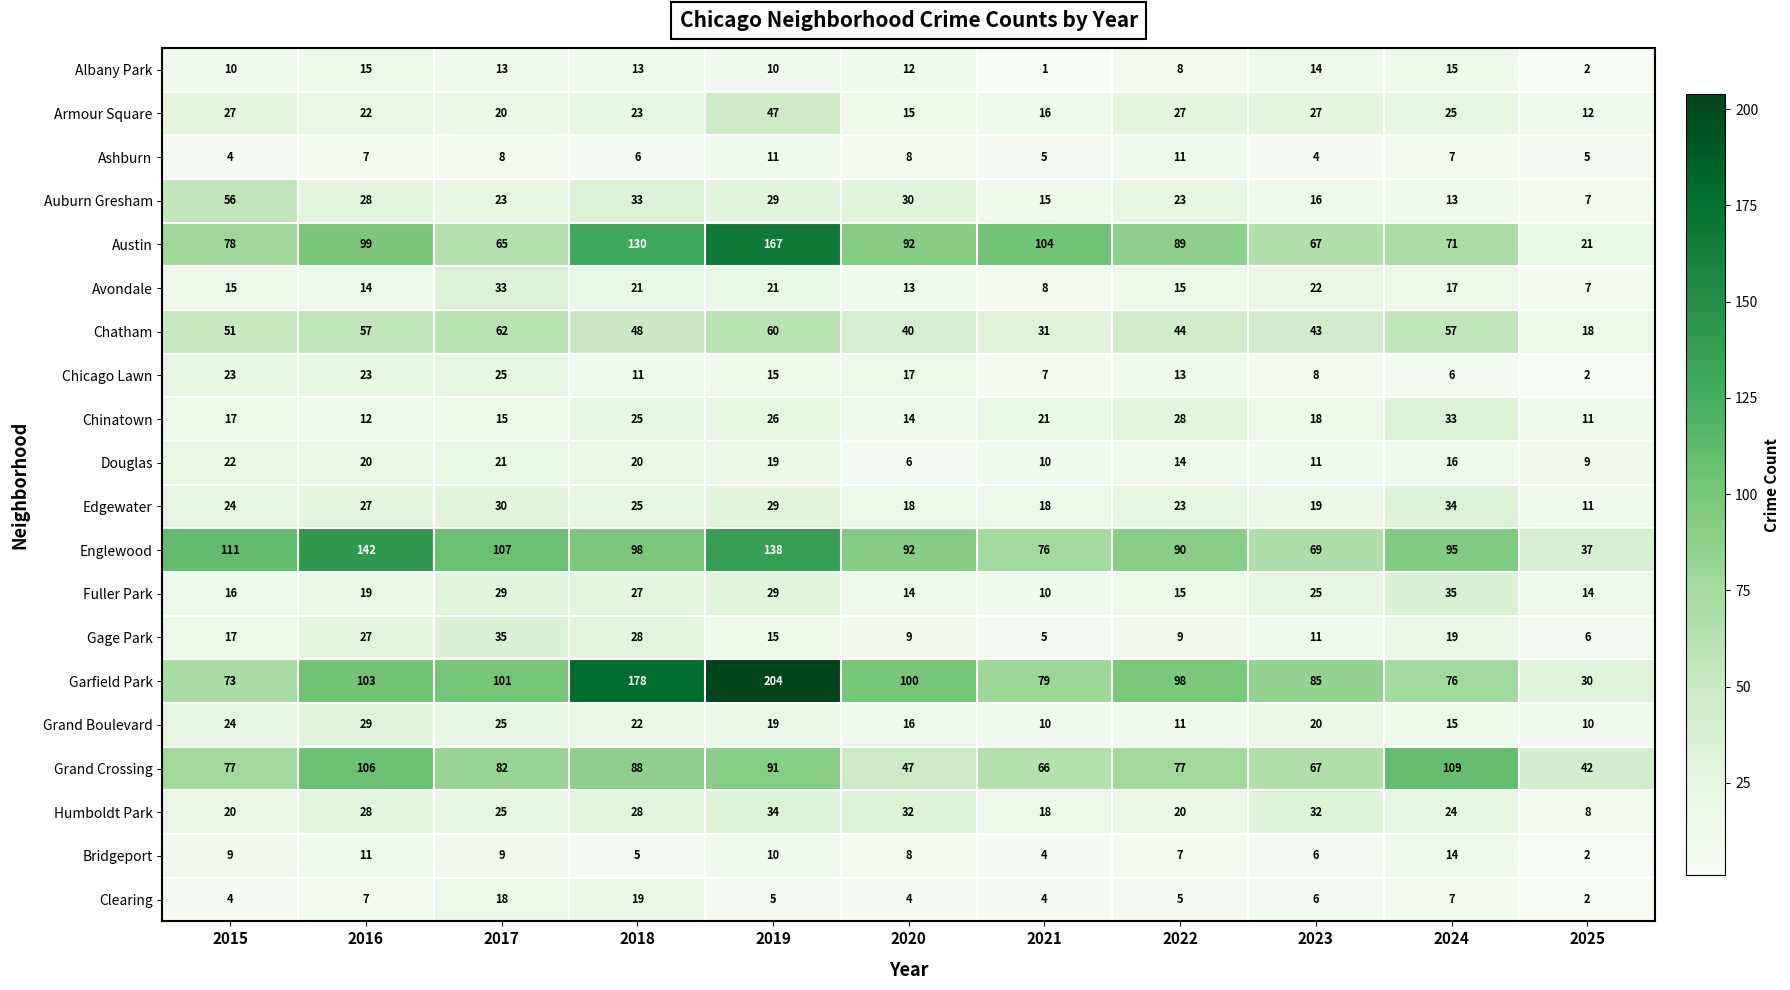

What is the difference between the Garfield Park values at 2018 and 2024?

102